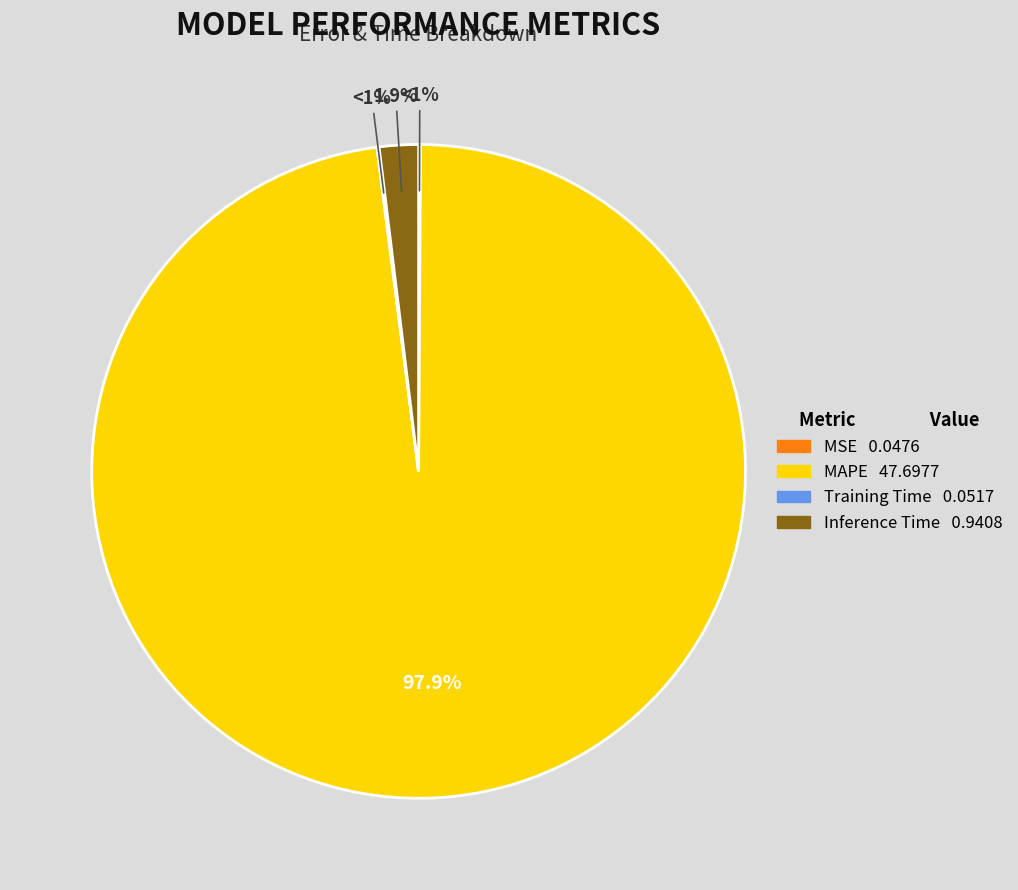

Is it true that Training Time is 12% of the pie?

False